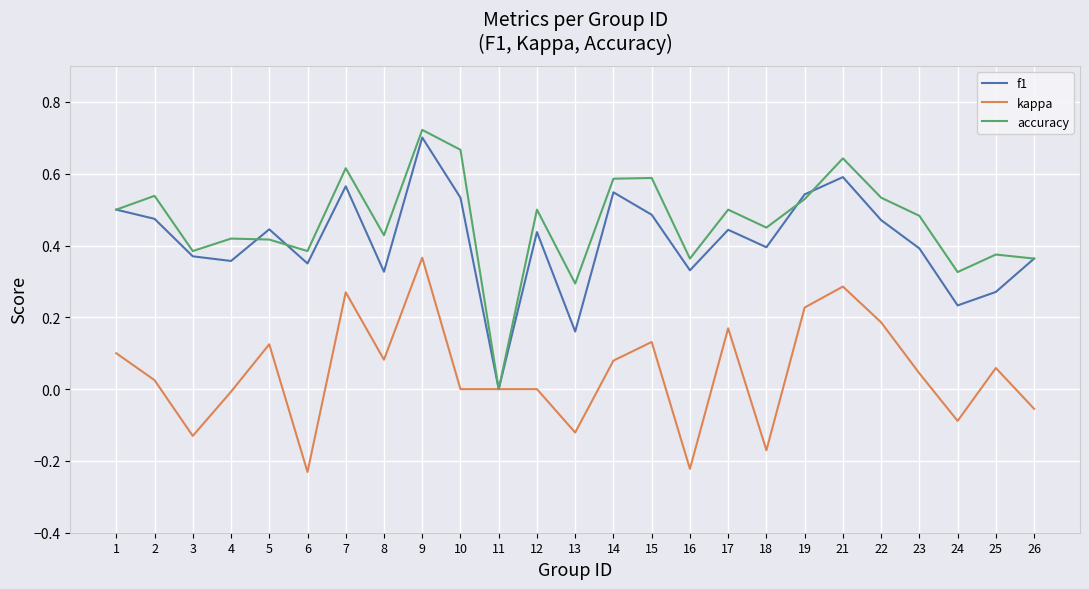

Is the value of f1 at 5 greater than the value of kappa at 7?

Yes